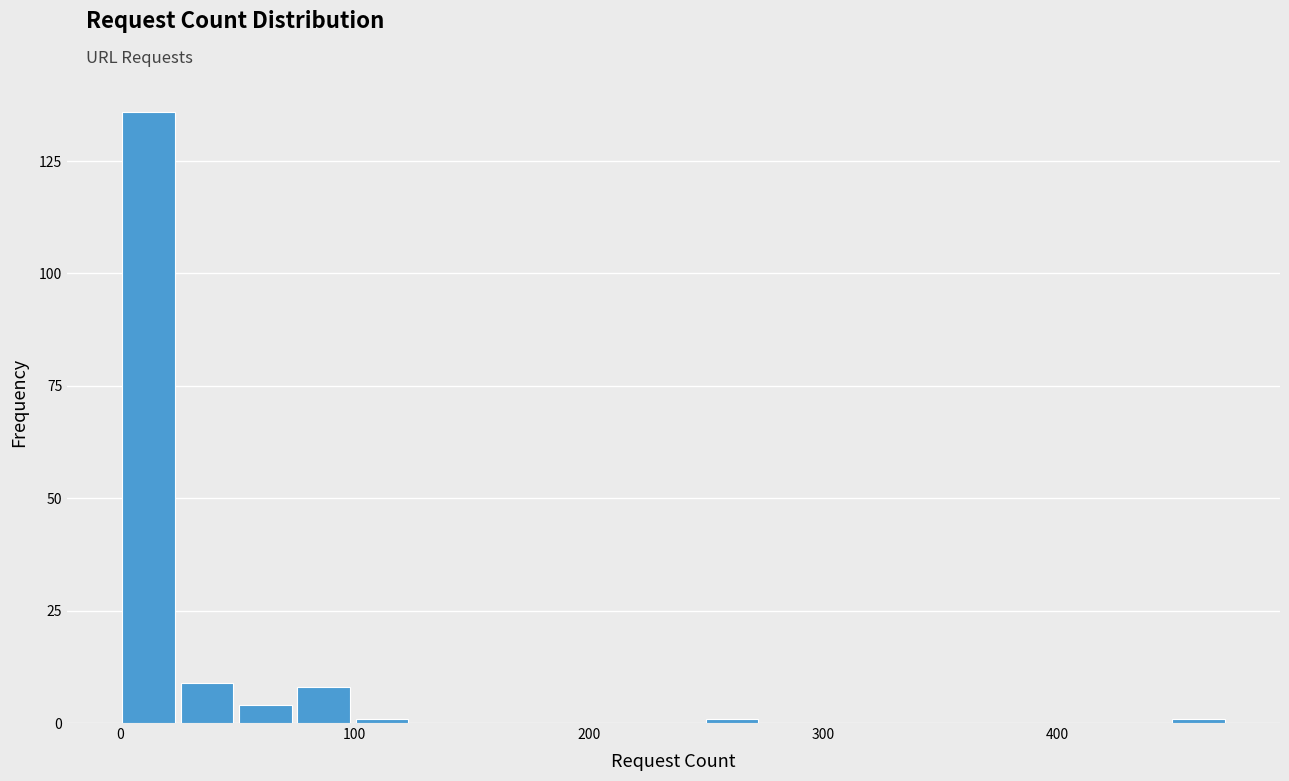

Around what value on the x-axis is the tallest bar? Give the approximate position of its centre, as read against the axis.

10